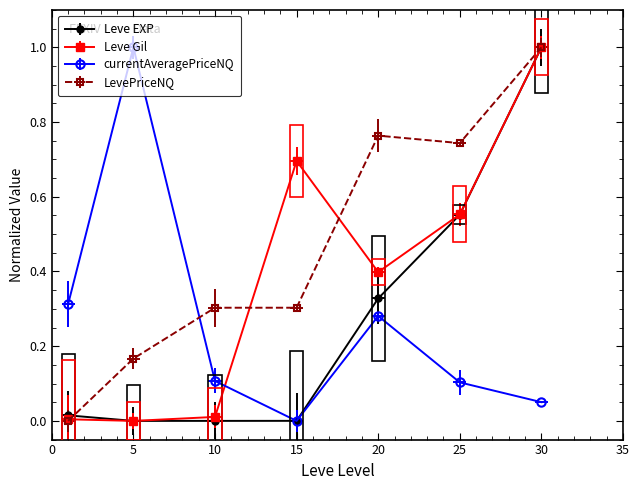

What is the average value of the Leve EXP series?

0.3